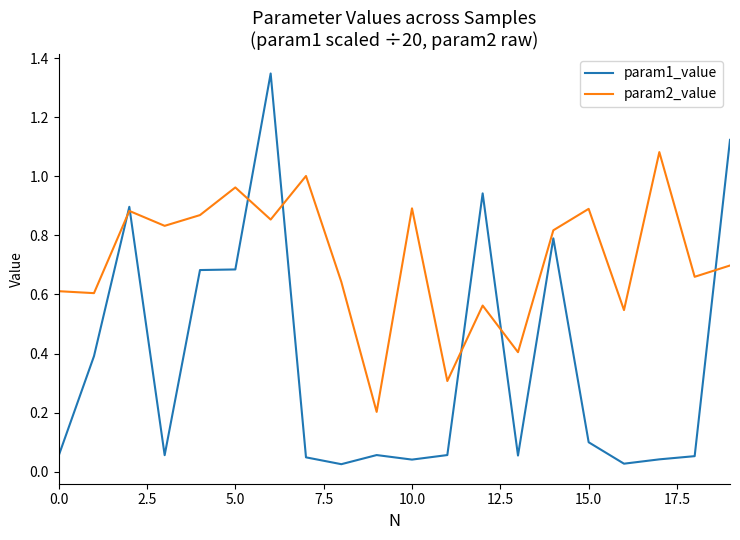

Which series has the largest total across all categories?

param2_value